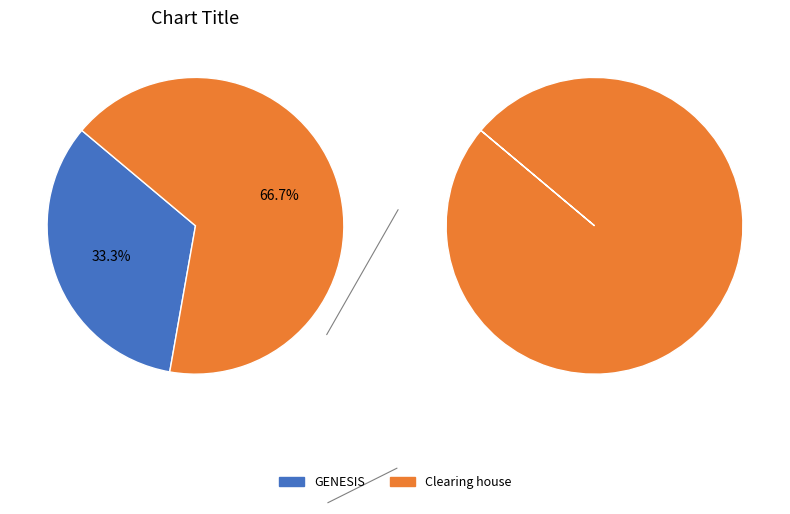

Which slice is the largest?

Clearing house